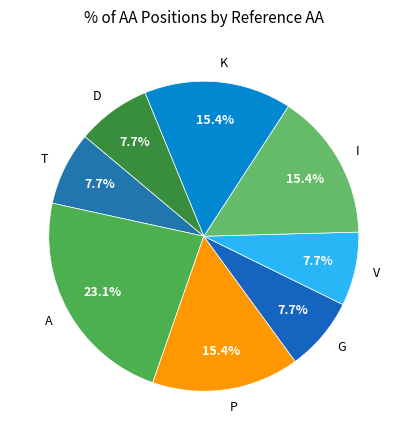

To the nearest percent, what percentage of the pie is G?

8%